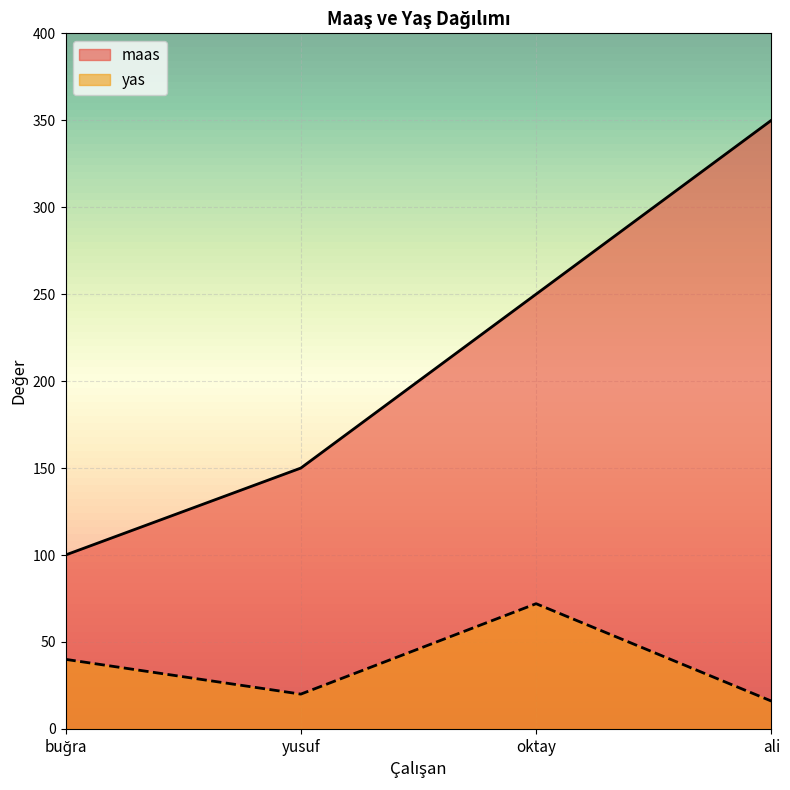

At buğra, list the series in order from largest to smallest.

maas, yas